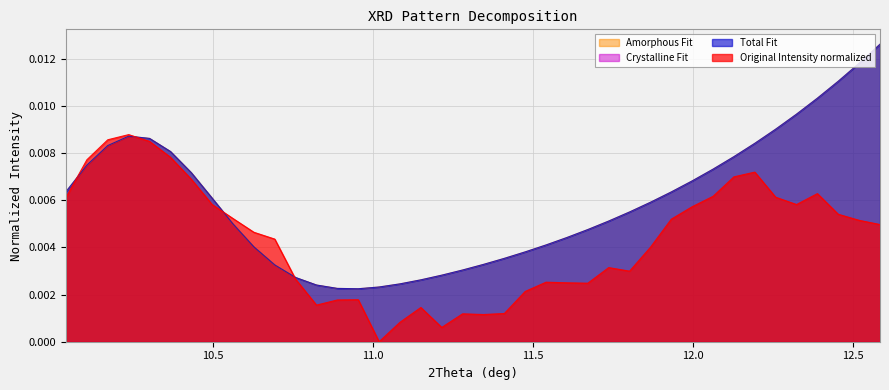

Does the chart display data point markers on the line(s)?

No